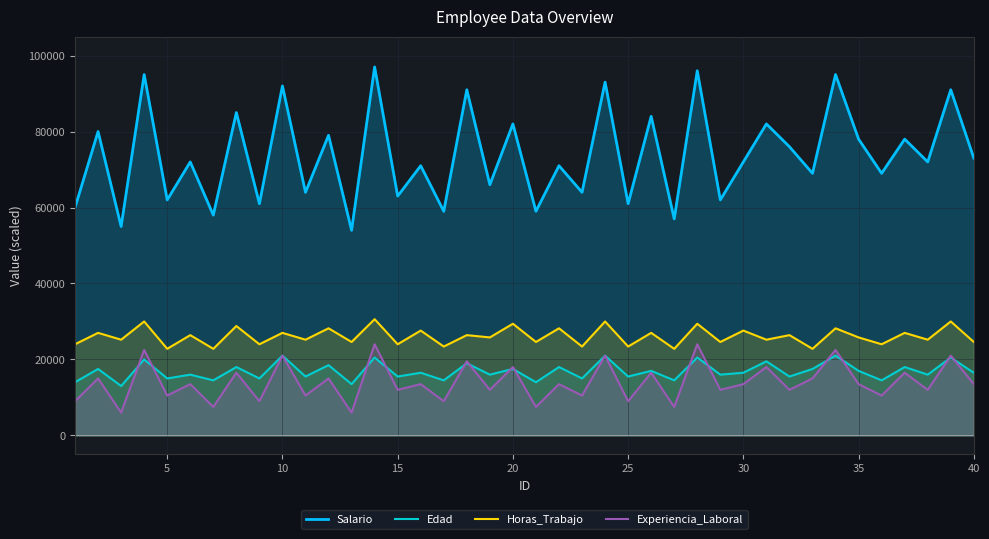

Which series has the largest total across all categories?

Salario